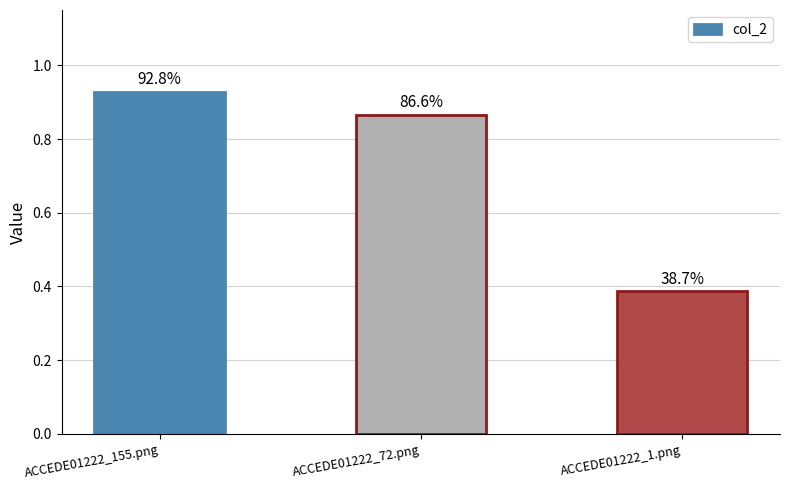

Which label corresponds to the largest value in the chart?

ACCEDE01222_155.png